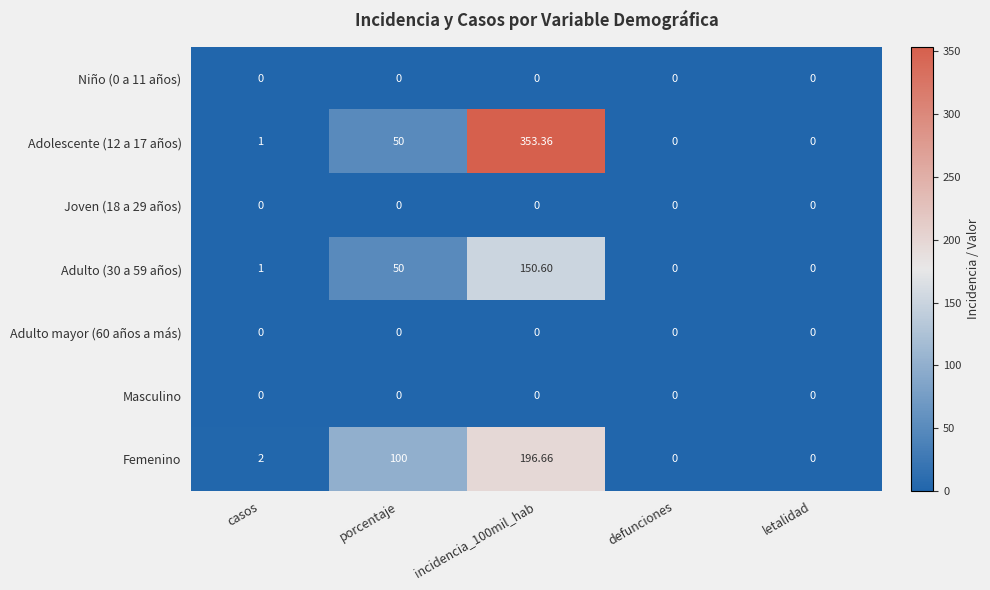

Which series has the largest total across all categories?

Adolescente (12 a 17 años)